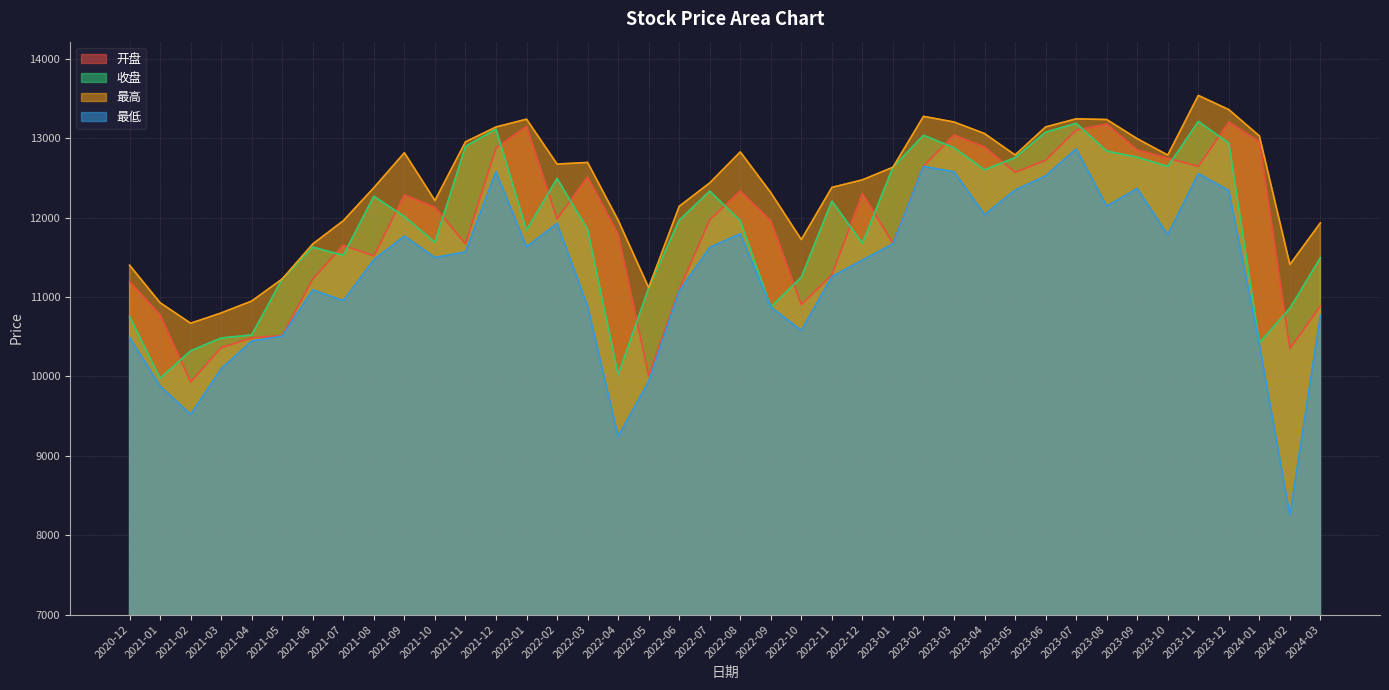

Where is the first local maximum for 最低?

2021-06